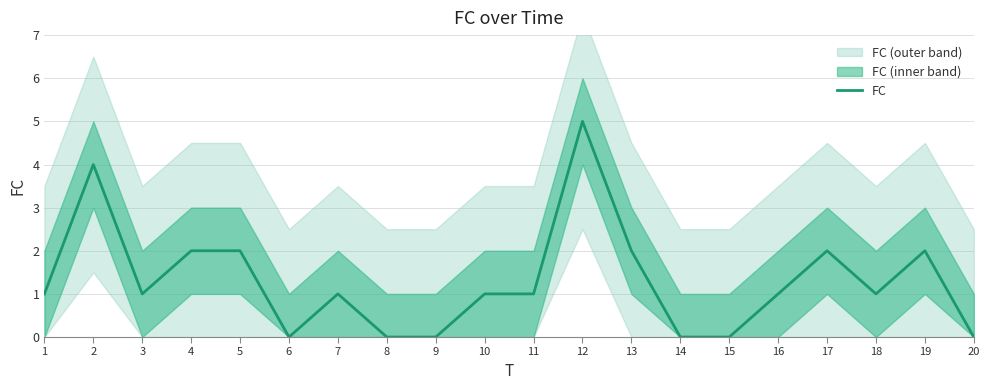

How many values are below 1?

6